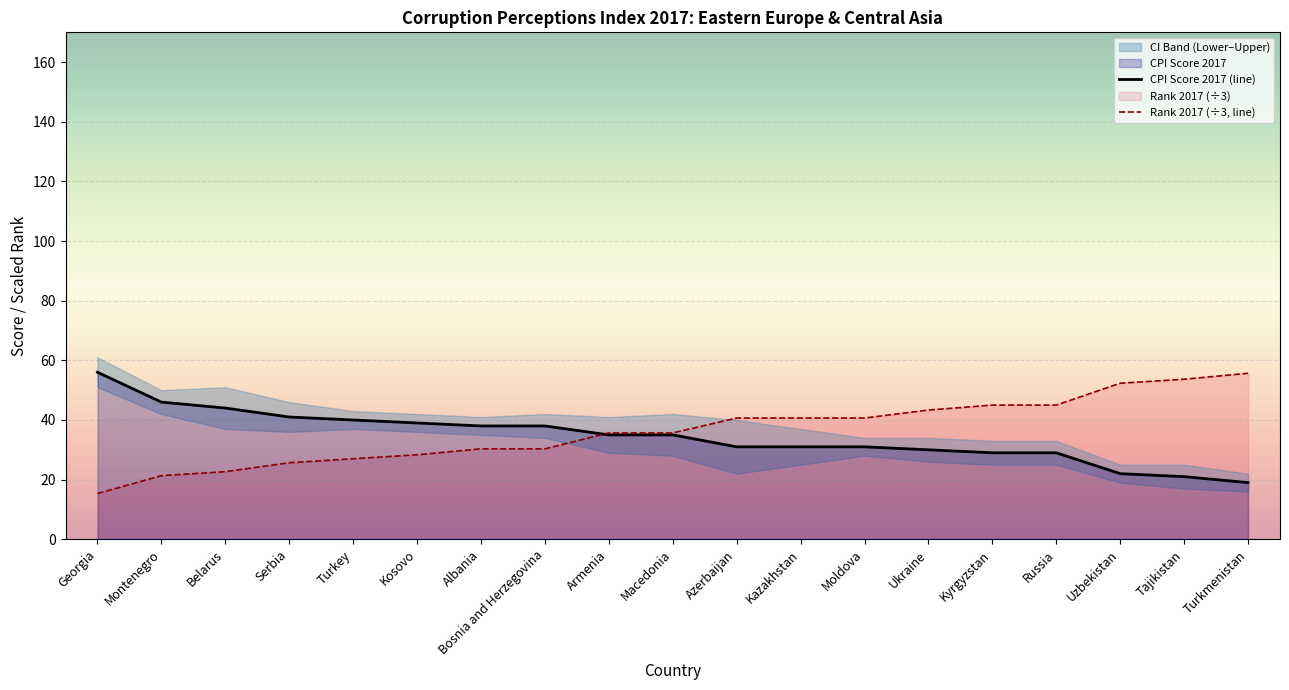

Rank the series by their maximum value, from lowest to highest.

Rank 2017 (÷3, line), CPI Score 2017 (line)